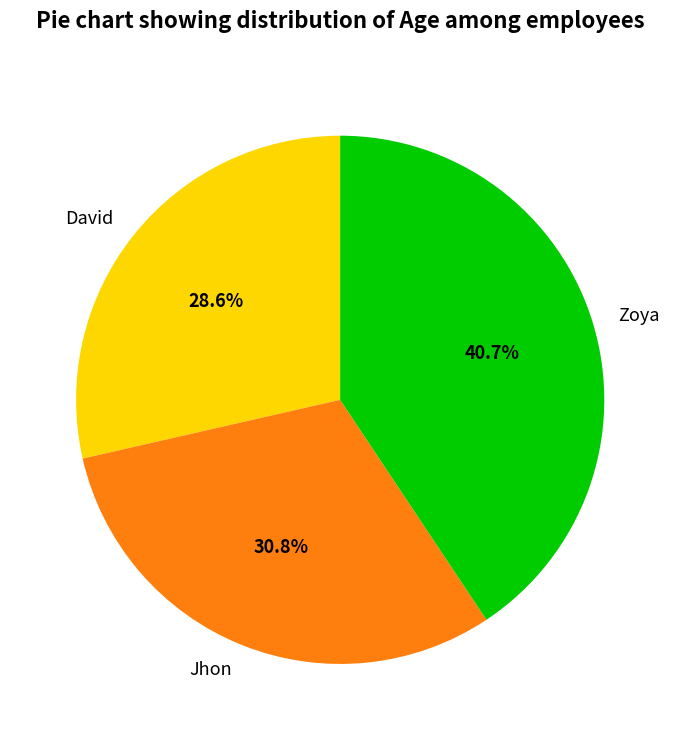

What is the smallest slice in the pie chart?

David